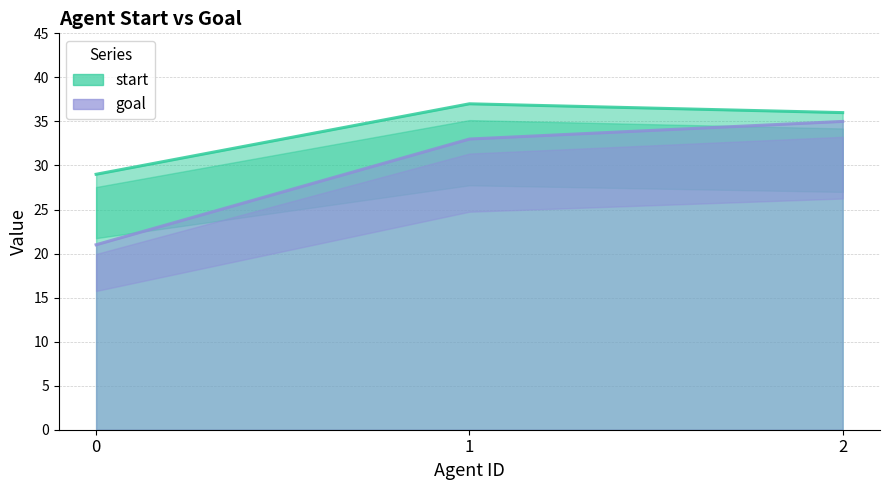

List the labels in order of start value, smallest first.

0, 2, 1